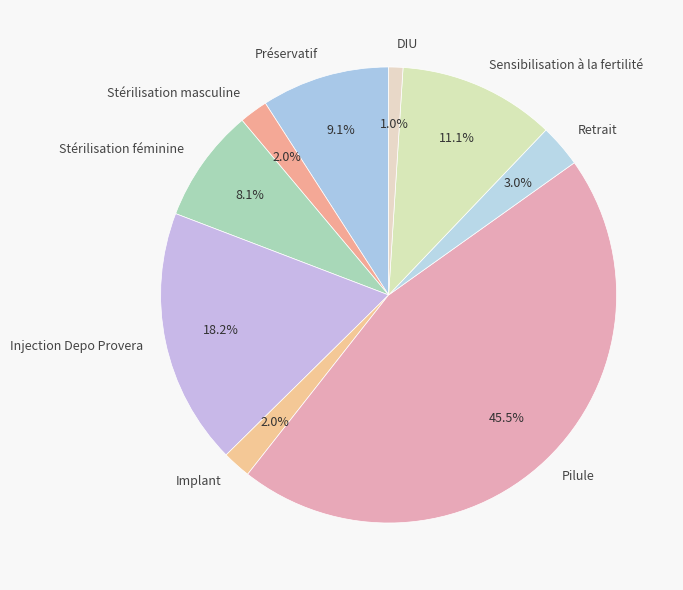

Is the sum of Implant and Stérilisation féminine greater than half?

No